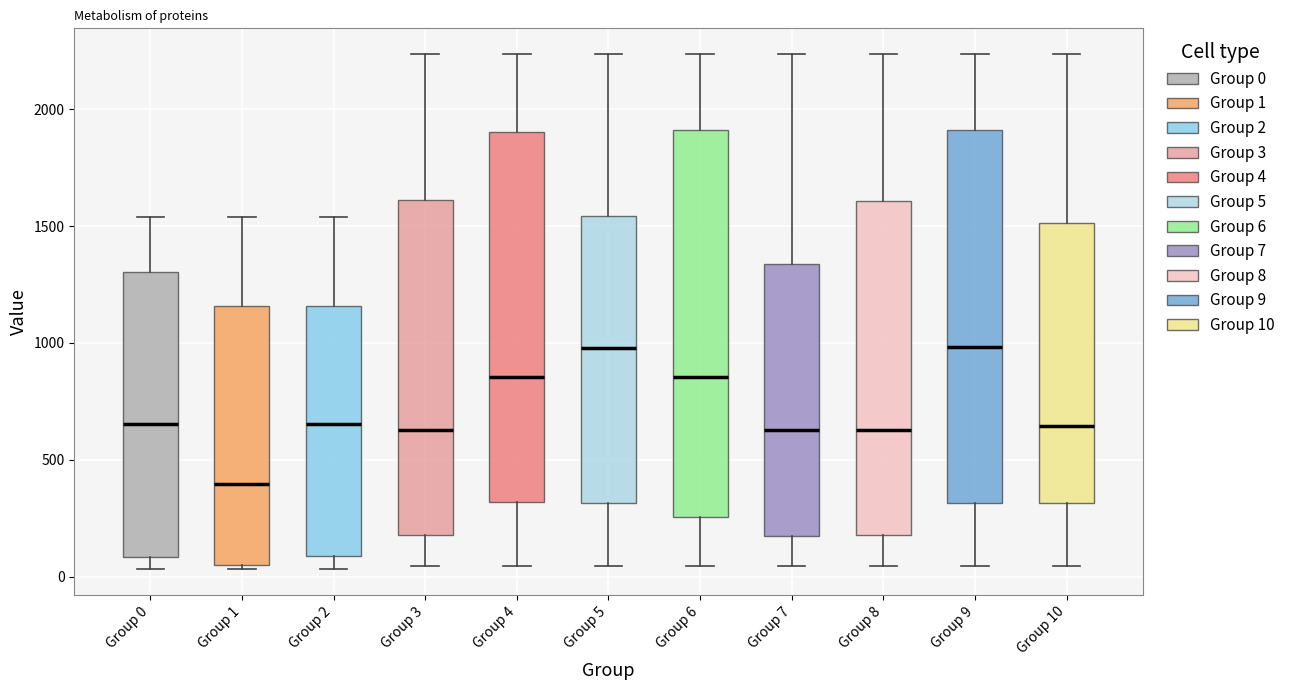

Reading left to right, transcribe this box plot: for each box, give where its median line is, the range the box spans, and where its two whiskers end, as read against the y-axis. The values are not printed on the chart, so give them approximately, as read against the axis.

Group 0: median 650, box 100 to 1300, whiskers 50 to 1550
Group 1: median 400, box 50 to 1150, whiskers 50 (just below the box's lower edge) to 1550
Group 2: median 650, box 100 to 1150, whiskers 50 to 1550
Group 3: median 650, box 200 to 1600, whiskers 50 to 2250
Group 4: median 850, box 300 to 1900, whiskers 50 to 2250
Group 5: median 1000, box 300 to 1550, whiskers 50 to 2250
Group 6: median 850, box 250 to 1900, whiskers 50 to 2250
Group 7: median 650, box 200 to 1350, whiskers 50 to 2250
Group 8: median 650, box 200 to 1600, whiskers 50 to 2250
Group 9: median 1000, box 300 to 1900, whiskers 50 to 2250
Group 10: median 650, box 300 to 1500, whiskers 50 to 2250